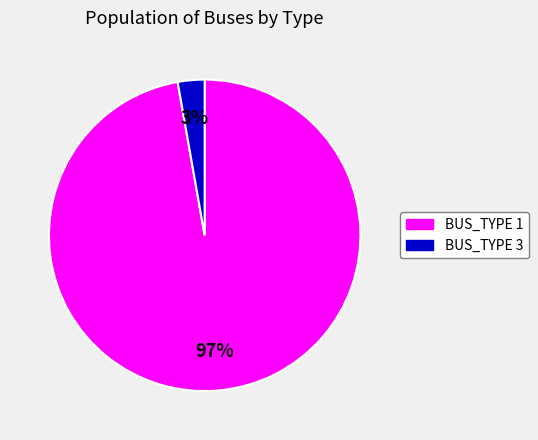

What is the smallest slice in the pie chart?

BUS_TYPE 3